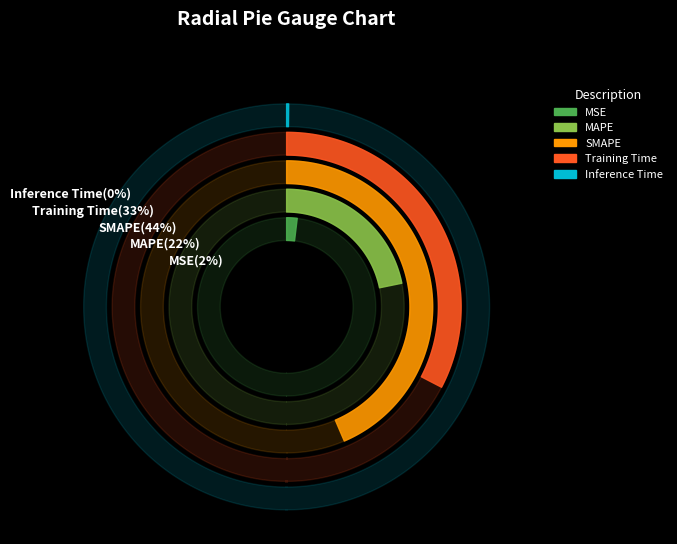

To the nearest percent, what is the average slice percentage?

20%